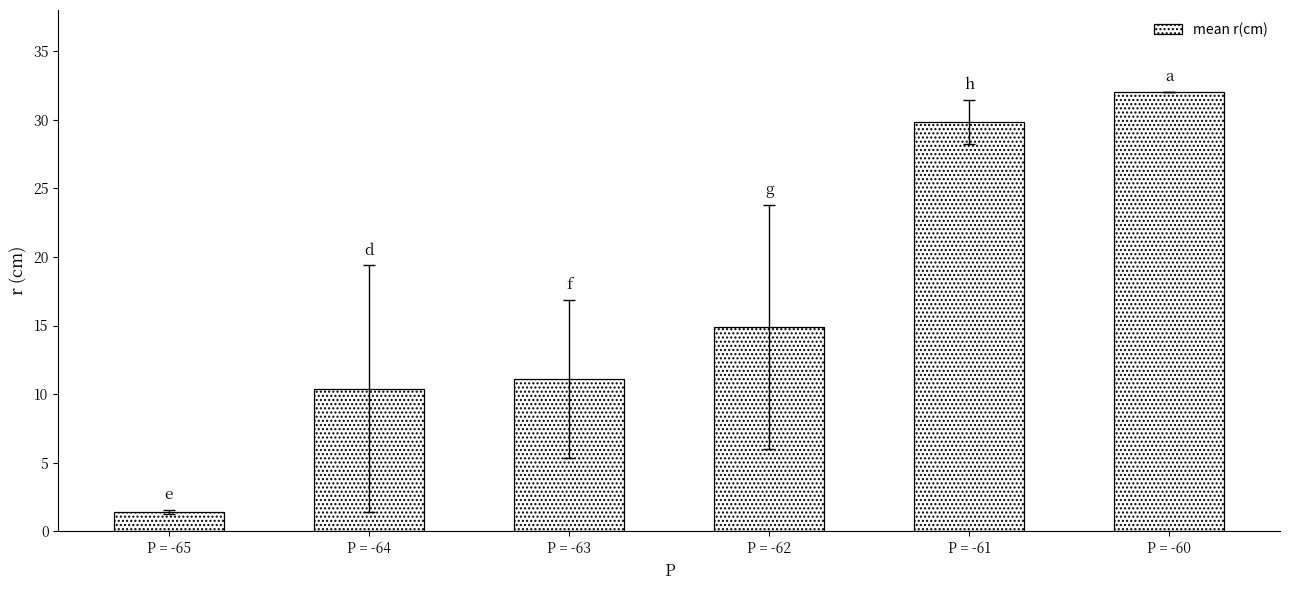

What is the sum of all values?

99.7